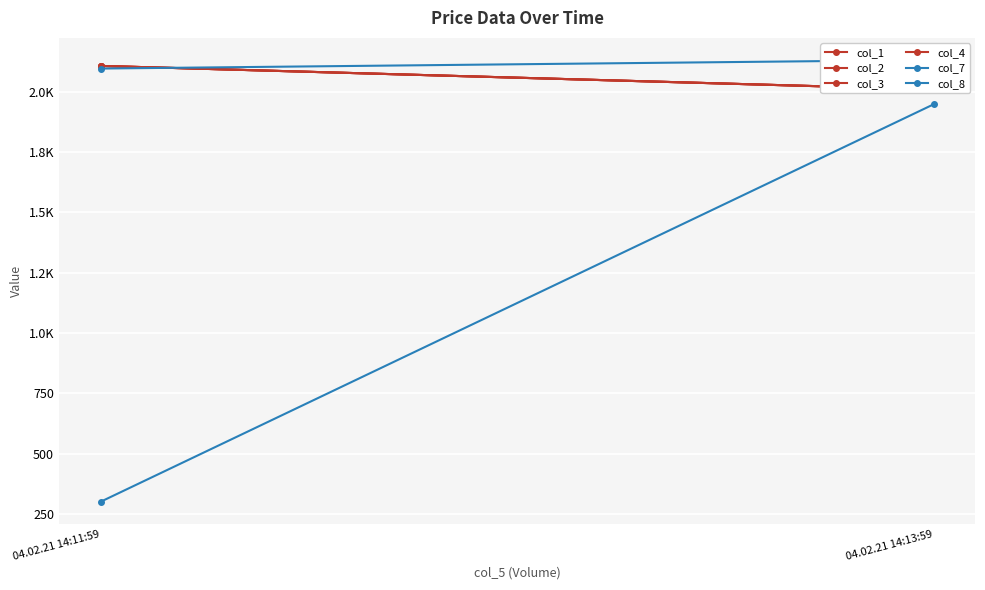

What is the approximate value of col_7 at 04.02.21 14:13:59?

1947.3